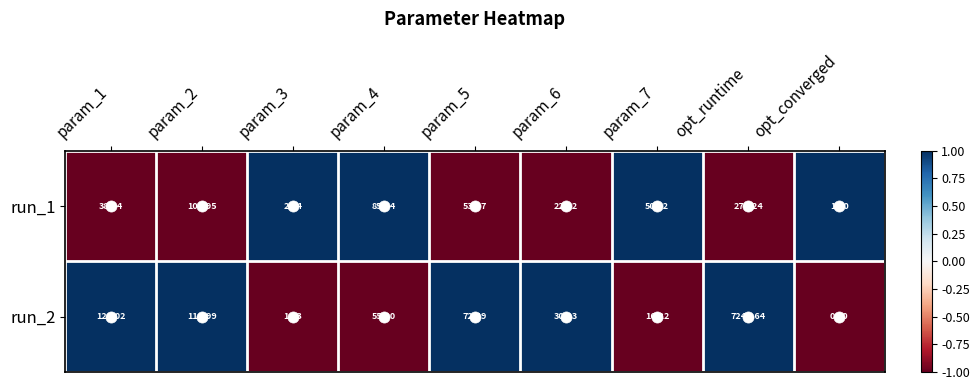

Which category has the lowest value in the run_2 series?

opt_converged